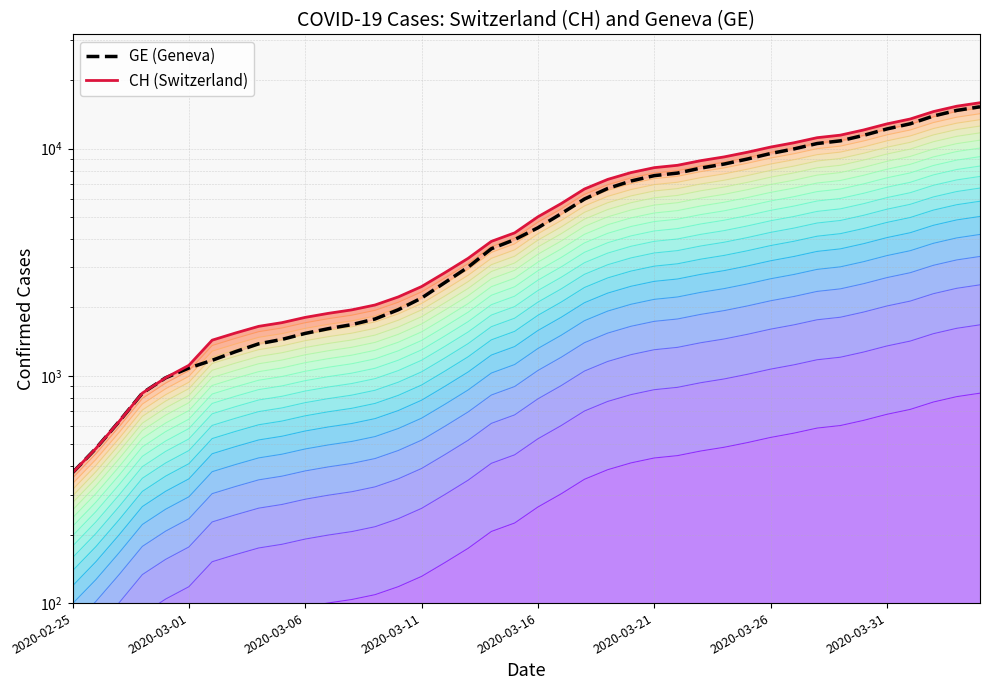

Between 14 and 34, which is larger?

34